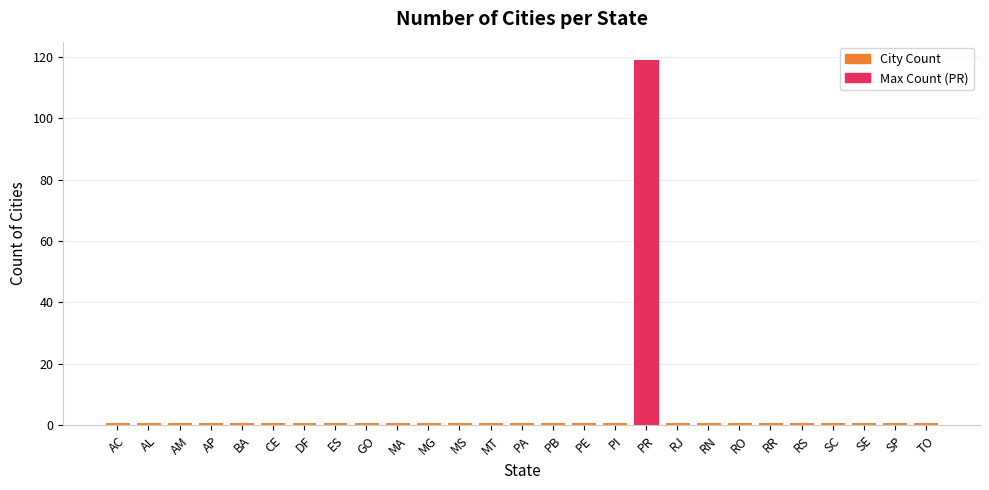

Count the number of categories in the chart.

27